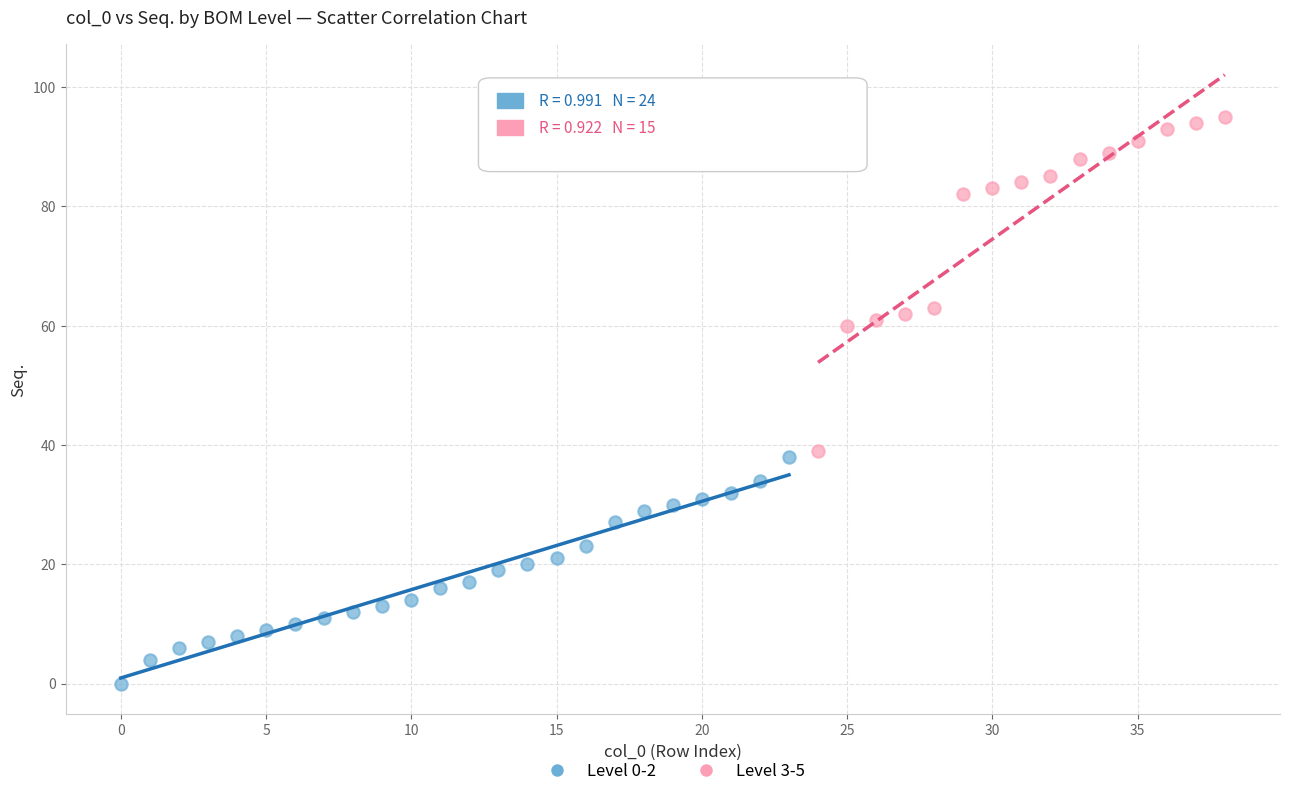

Which series contains the highest Y value?

Level 3-5